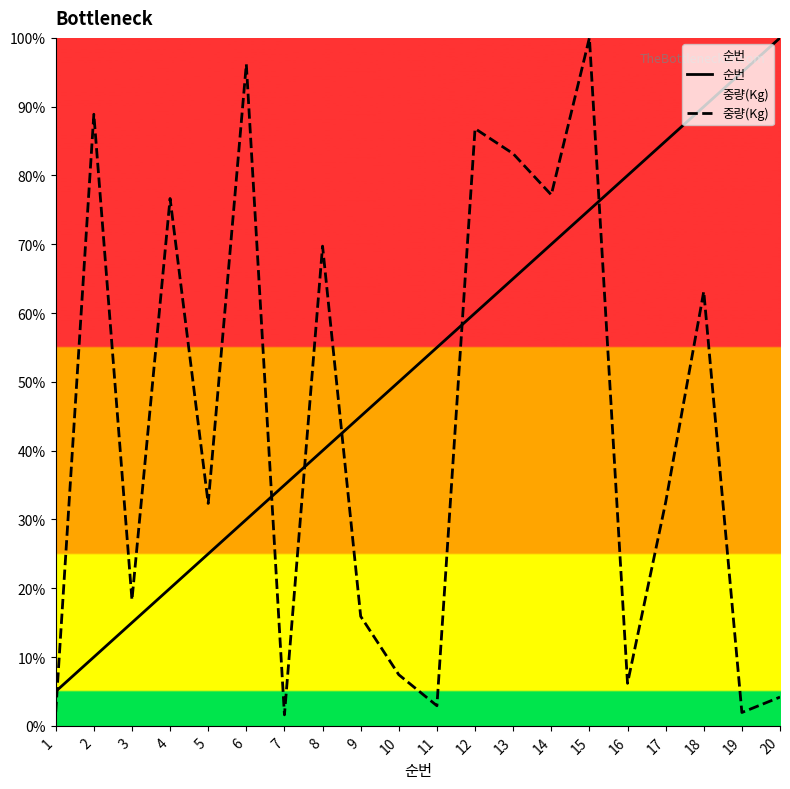

What is the smallest value displayed?

1.6